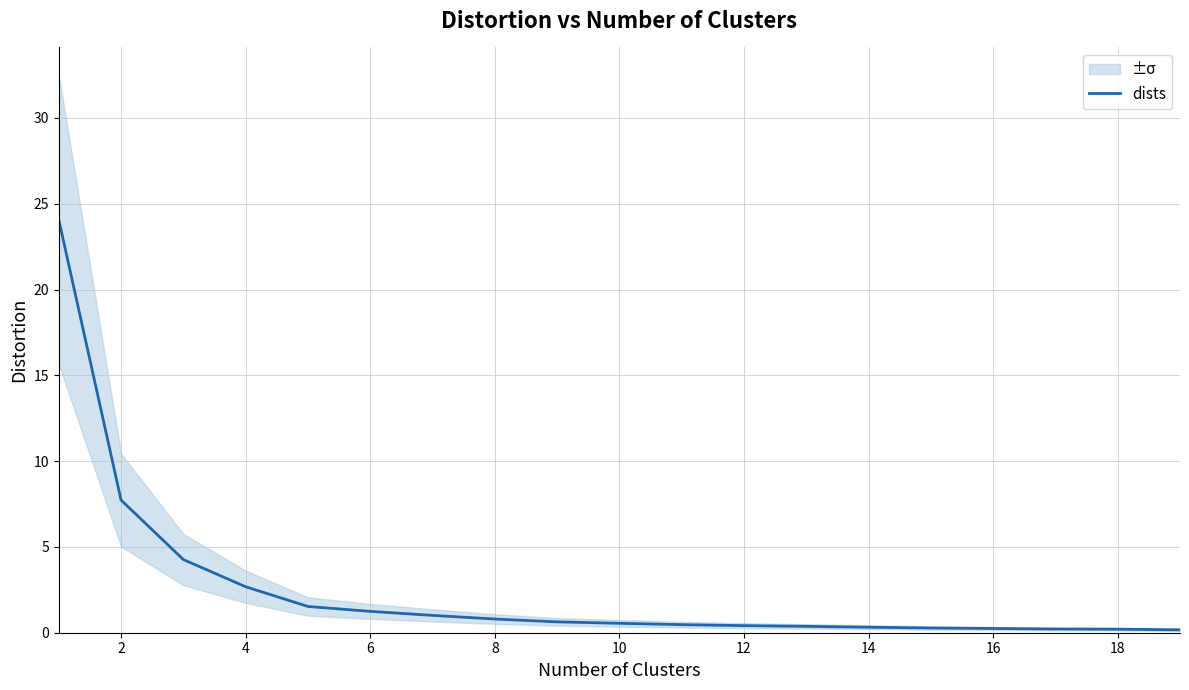

What is the average value?

2.5